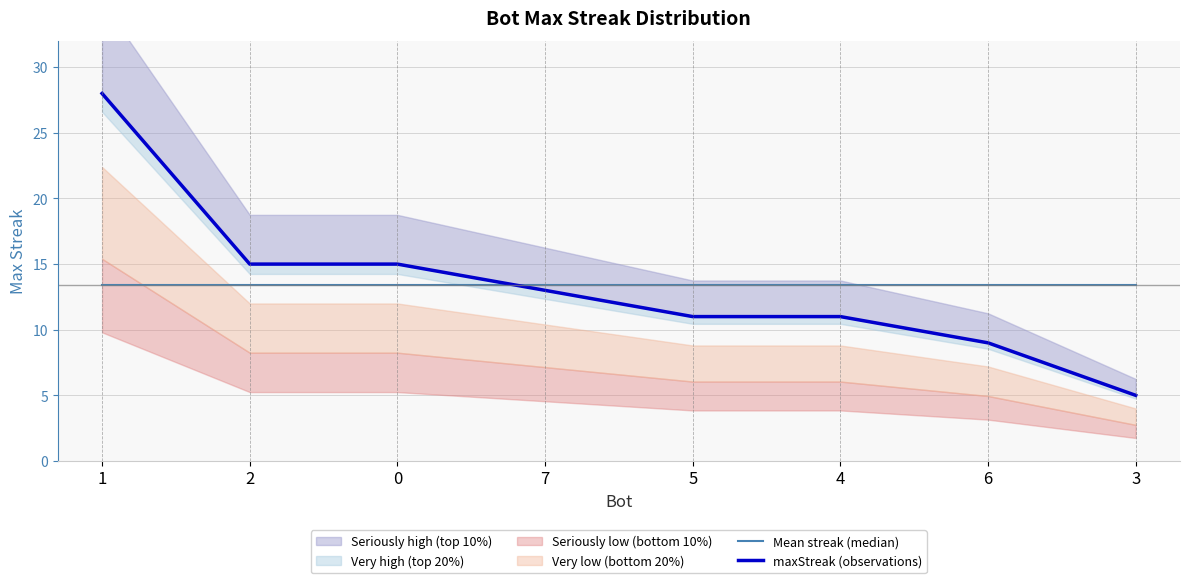

Where is maxStreak (observations) nearest to the value 16?

2